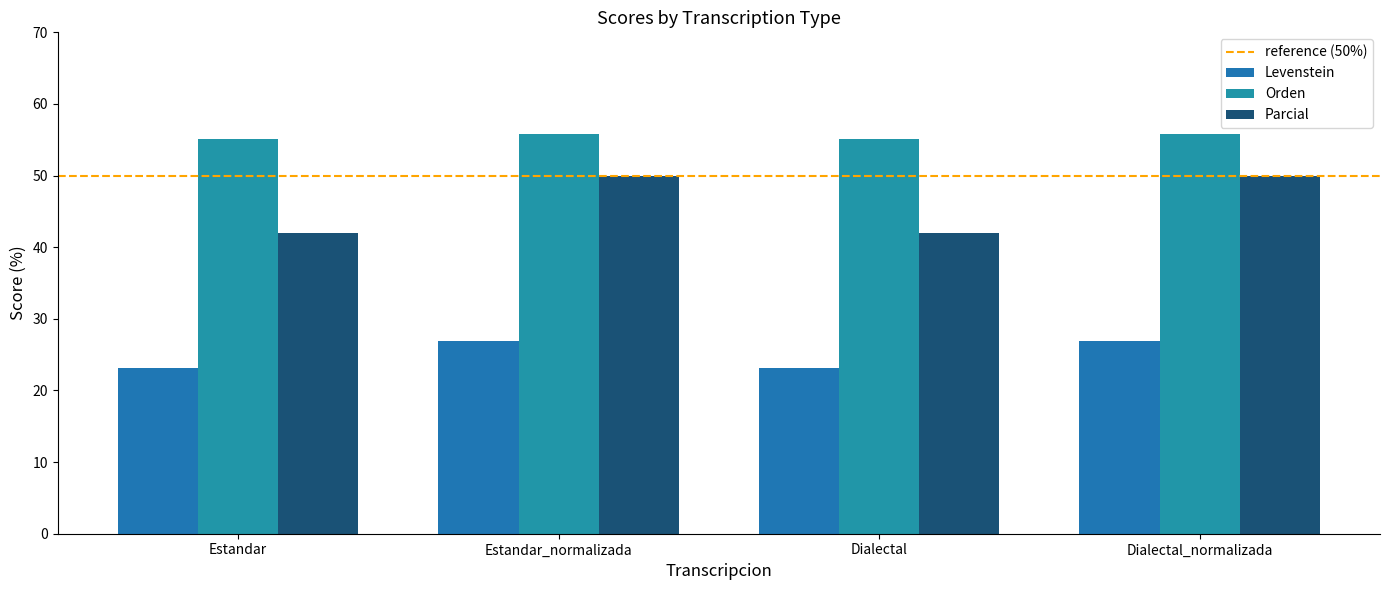

What is the total value across all series at Estandar_normalizada?

132.7